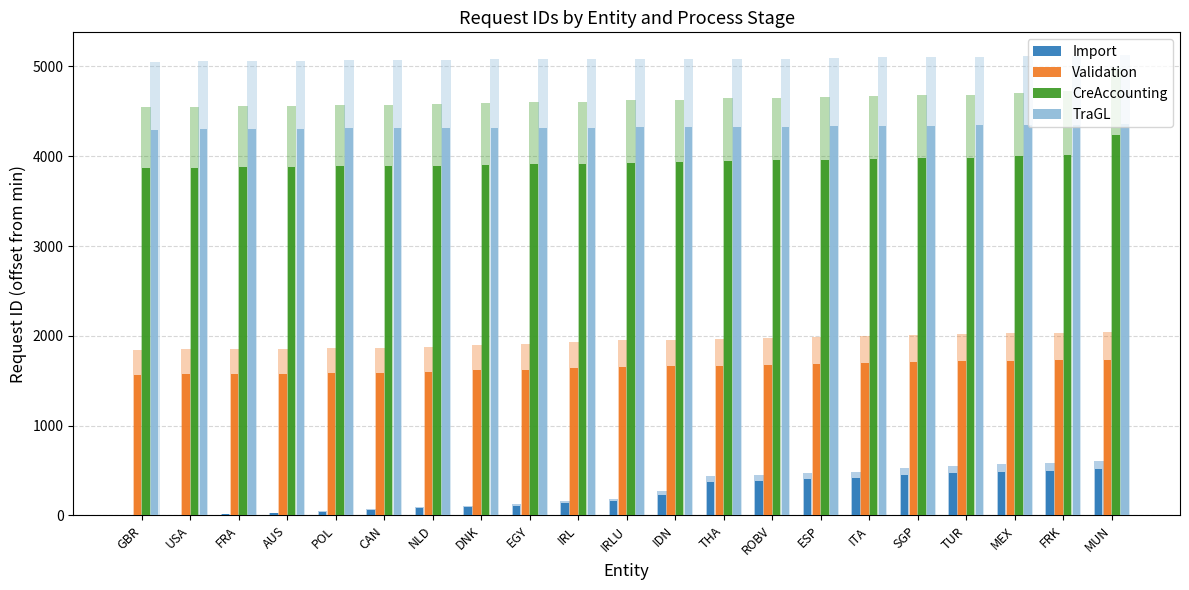

Which category has the lowest value in the CreAccounting series?

GBR